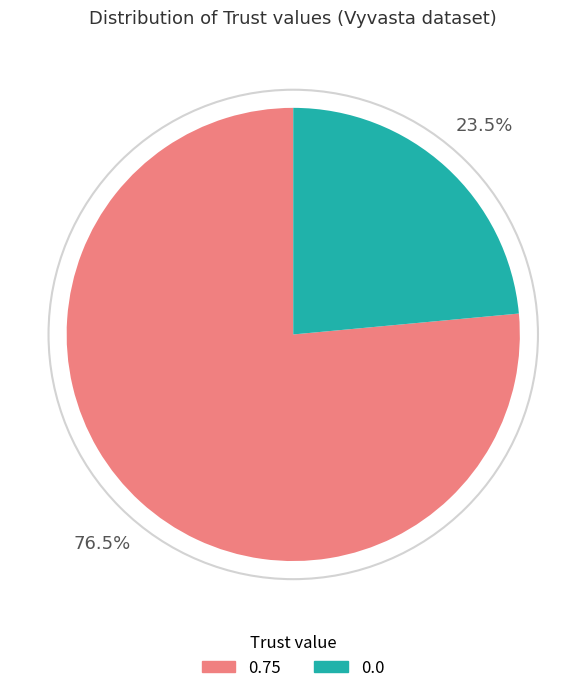

Count the number of slices in the pie.

2